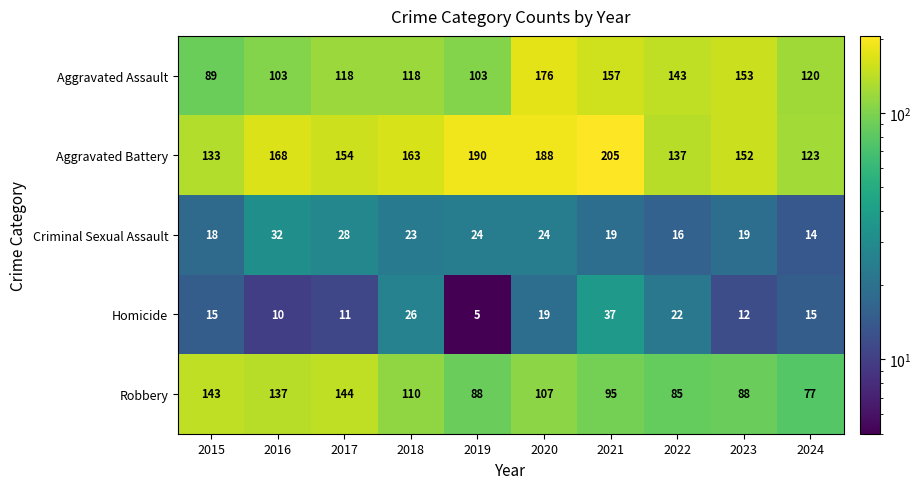

Rank the series by their maximum value, from highest to lowest.

Aggravated Battery, Aggravated Assault, Robbery, Homicide, Criminal Sexual Assault